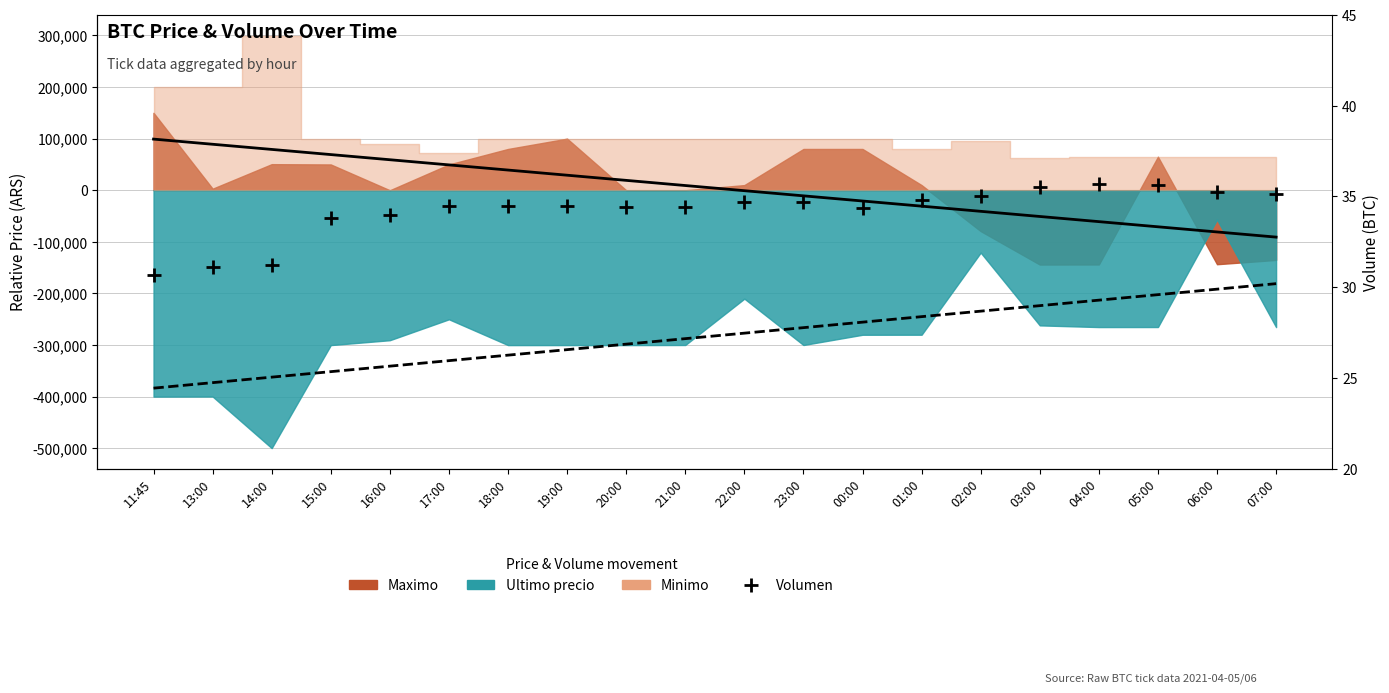

What is the change in value from 23:00 to 05:00?

+0.9